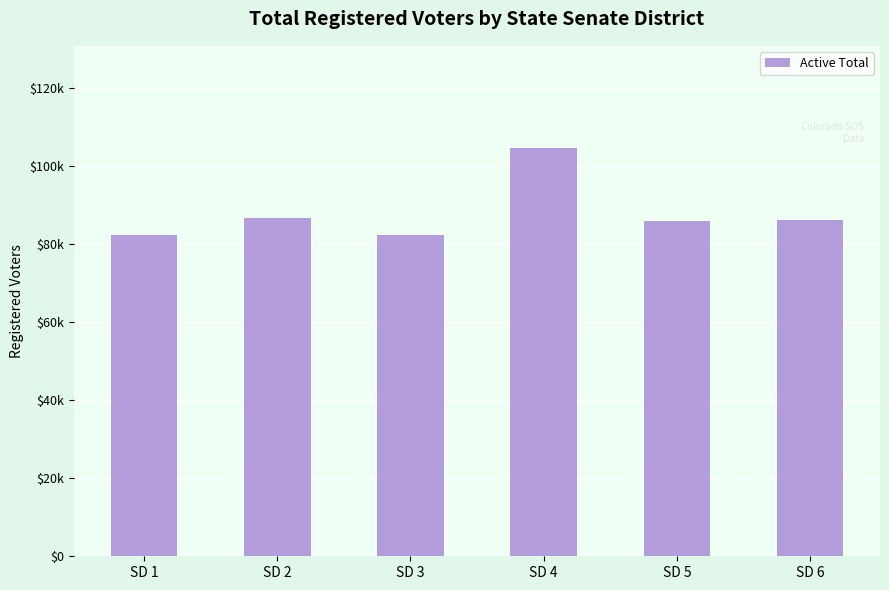

What is the sum of all values?

527903